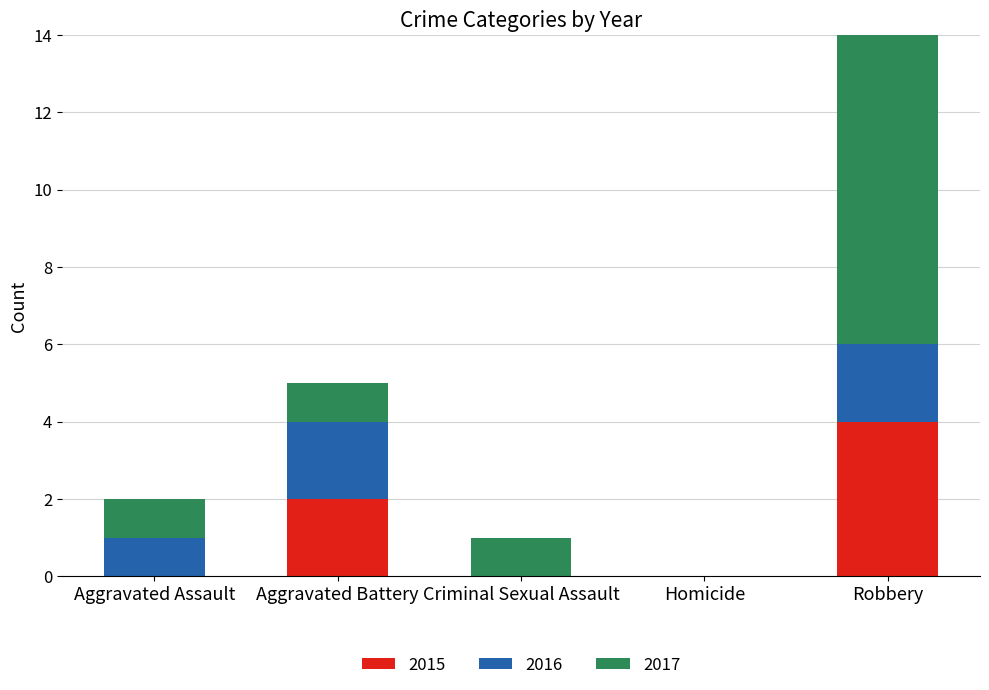

Which category has the highest value in the 2015 series?

Robbery